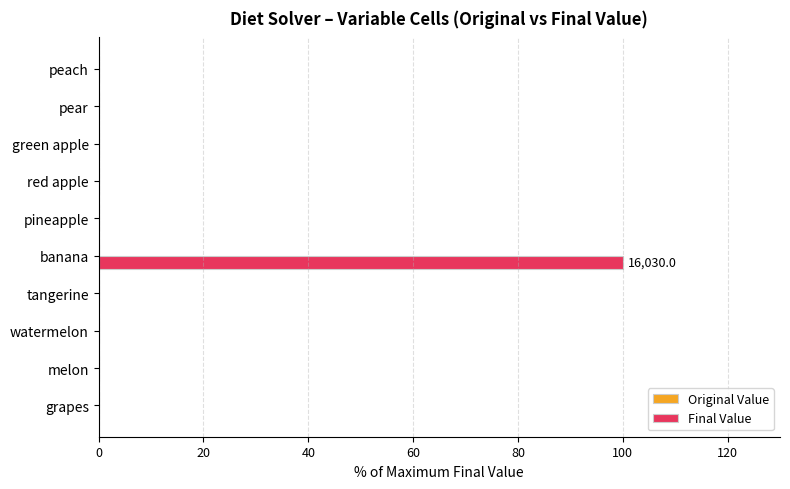

Is it true that the value at pineapple is -36?

False